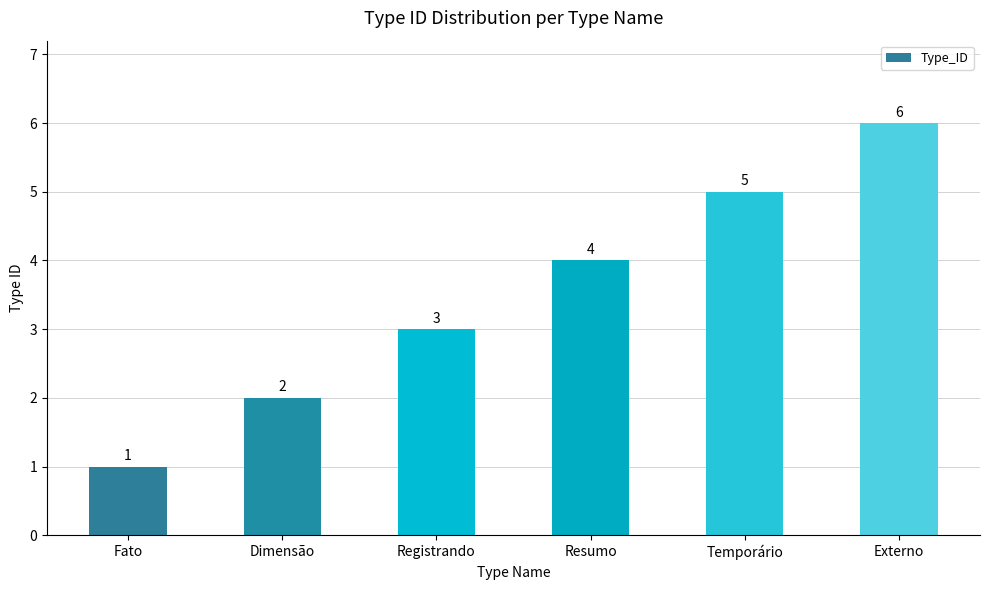

How many data points are less than 4?

3